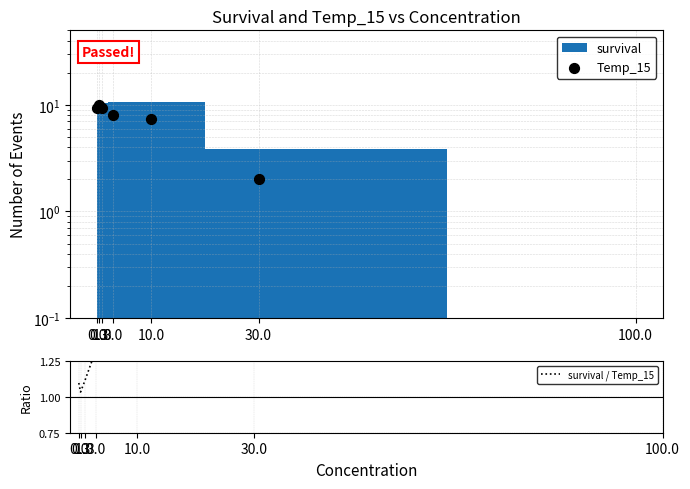

Which series has the largest Y range (max minus min)?

Temp_15